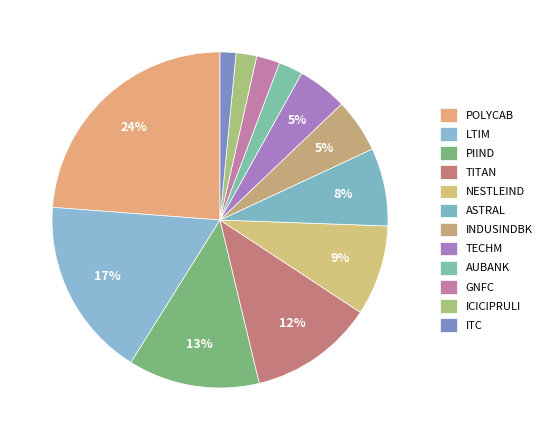

Which slice is the largest?

POLYCAB